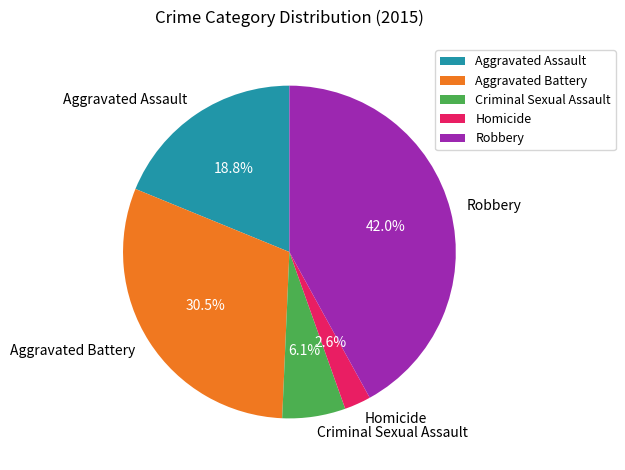

Count the number of slices in the pie.

5